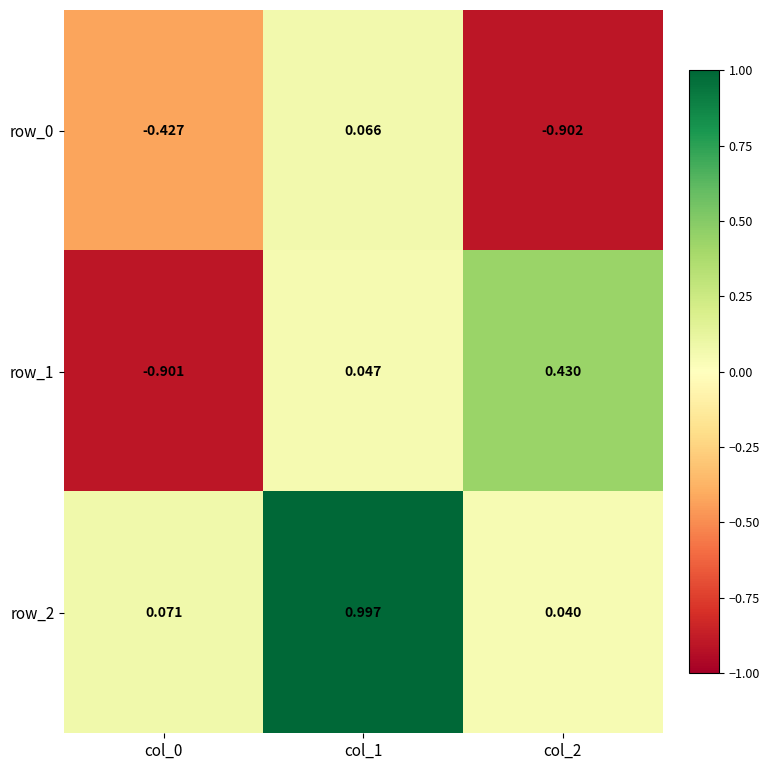

How many negative values does the row_1 series have?

1